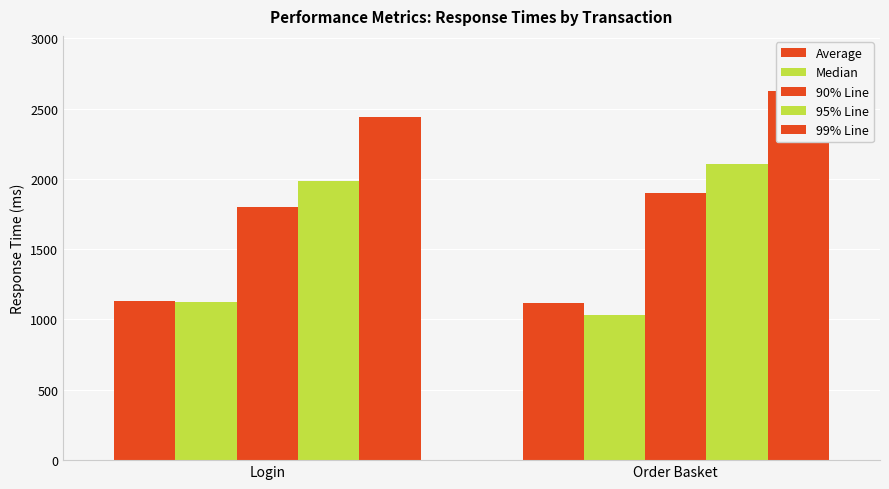

Where is Median nearest to the value 1076?

Order Basket